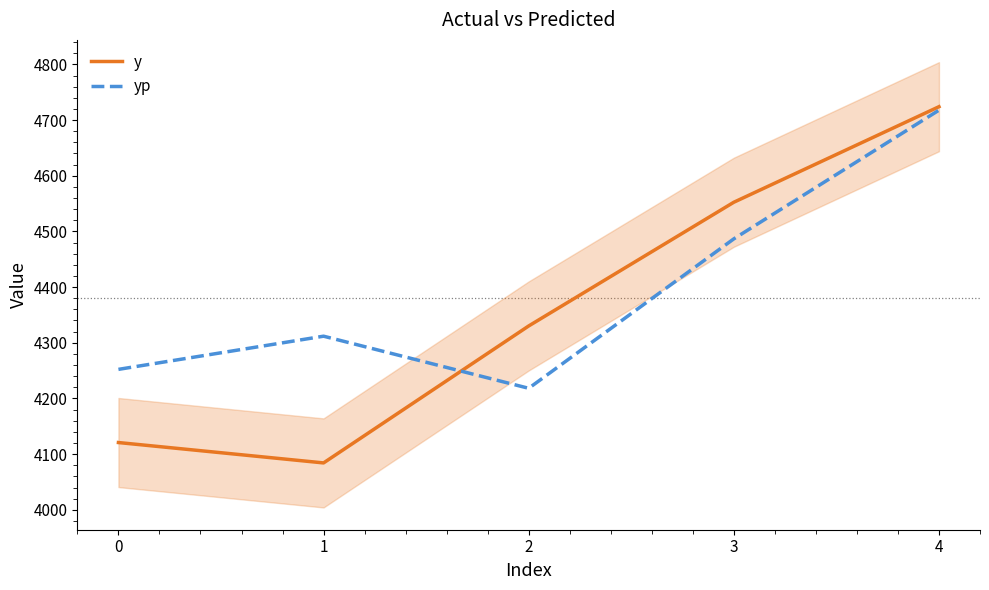

What is the difference between the maximum and second lowest values in the yp series?

465.5